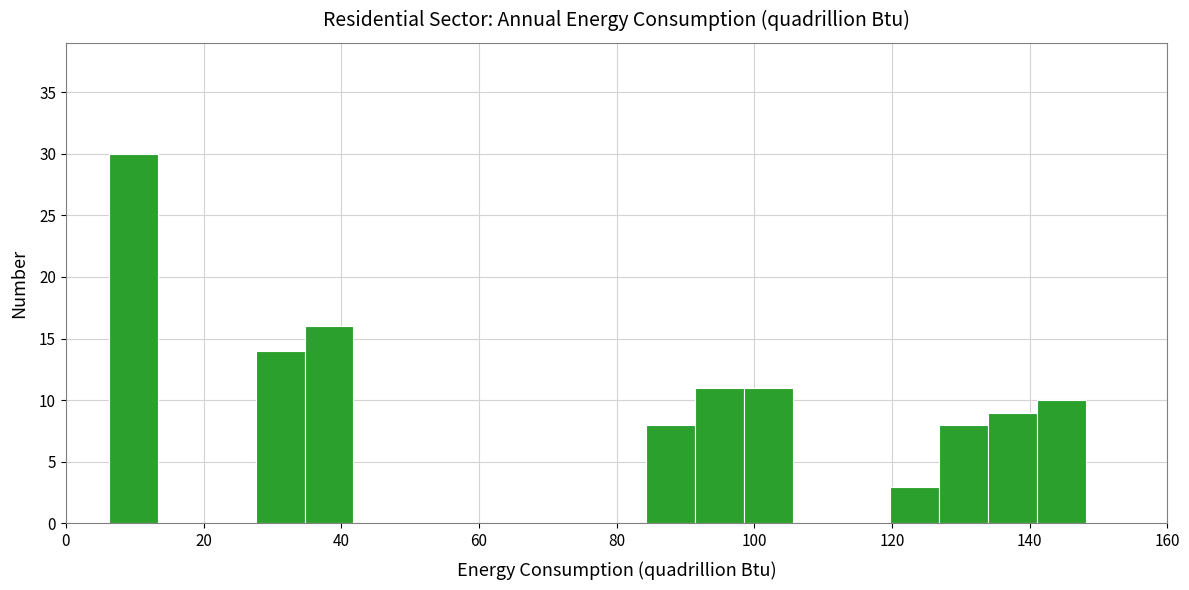

Around what value on the x-axis is the tallest bar? Give the approximate position of its centre, as read against the axis.

10